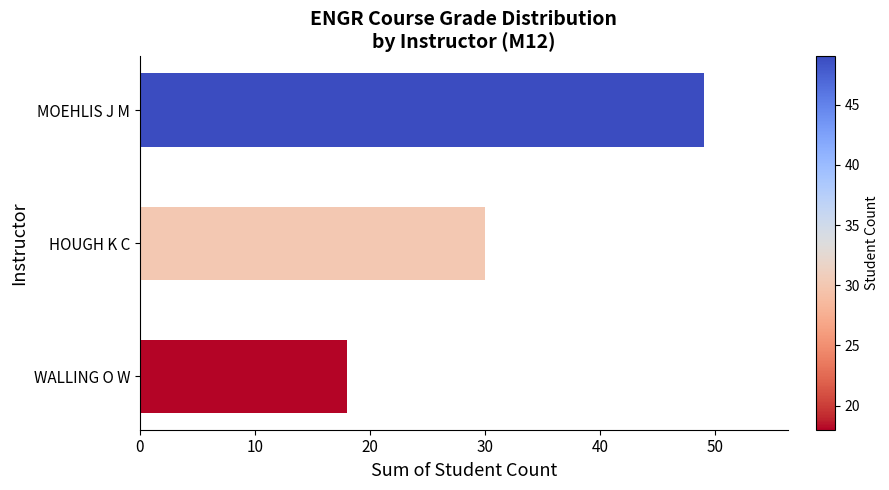

List the labels in order of value, smallest first.

WALLING O W, HOUGH K C, MOEHLIS J M